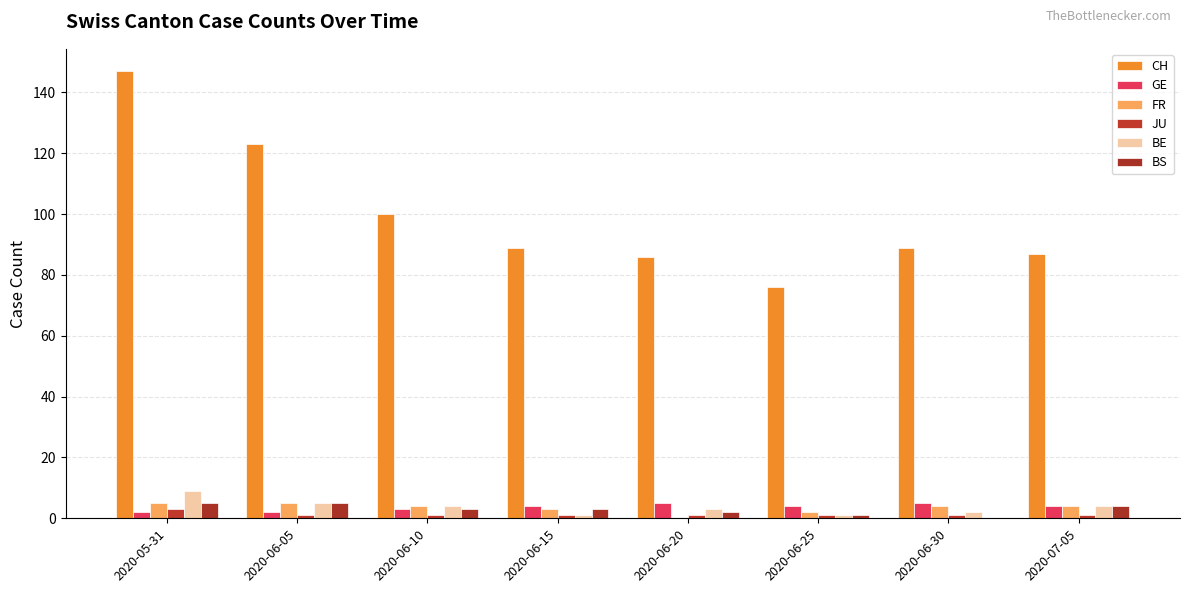

What is the approximate value of BE at 2020-06-15?

1